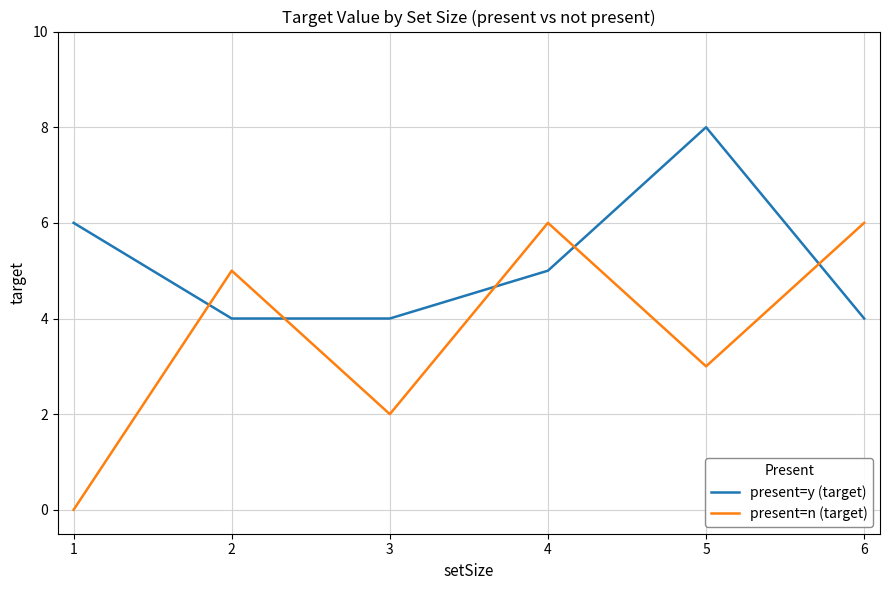

The present=n (target) series shows 1 at 5. True or false?

False